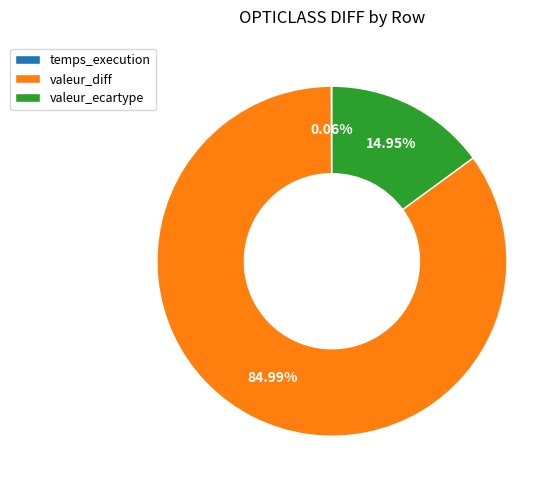

What is the majority slice?

valeur_diff